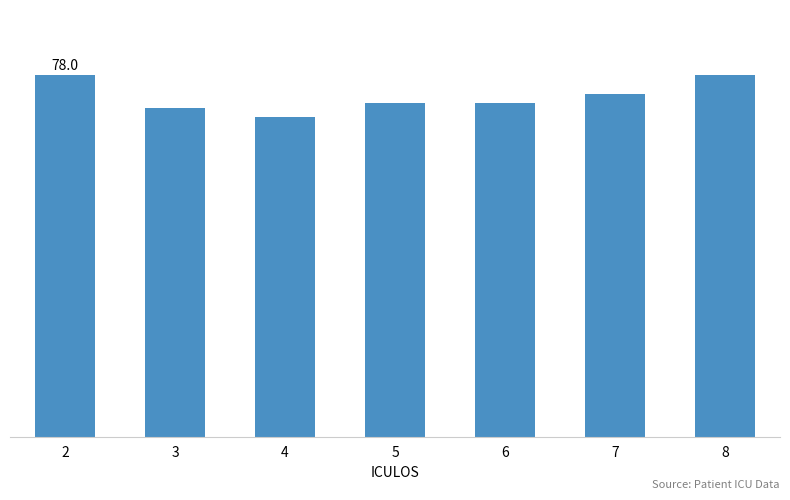

Rank the categories by value from highest to lowest.

2, 8, 7, 5, 6, 3, 4